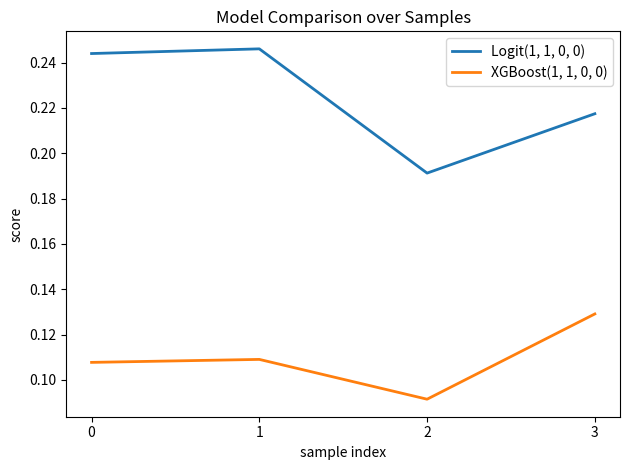

Which category has the lowest value in the Logit(1, 1, 0, 0) series?

2